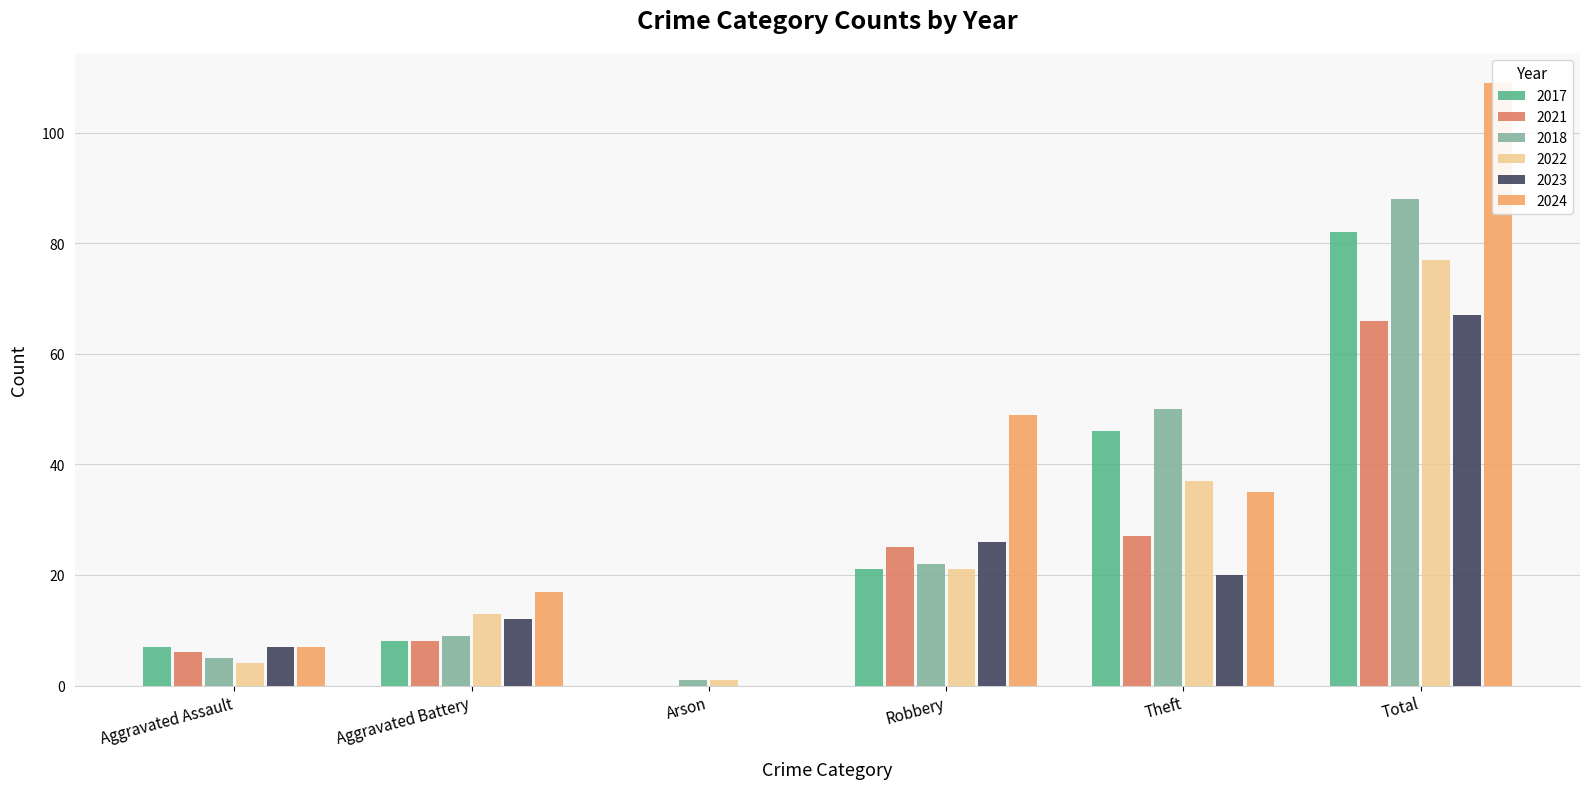

Reading right to left, transcribe all the data shown in this chart.

2017: Total=82	Theft=46	Robbery=21	Arson=0	Aggravated Battery=8	Aggravated Assault=7
2021: Total=66	Theft=27	Robbery=25	Arson=0	Aggravated Battery=8	Aggravated Assault=6
2018: Total=88	Theft=50	Robbery=22	Arson=1	Aggravated Battery=9	Aggravated Assault=5
2022: Total=77	Theft=37	Robbery=21	Arson=1	Aggravated Battery=13	Aggravated Assault=4
2023: Total=67	Theft=20	Robbery=26	Arson=0	Aggravated Battery=12	Aggravated Assault=7
2024: Total=109	Theft=35	Robbery=49	Arson=0	Aggravated Battery=17	Aggravated Assault=7